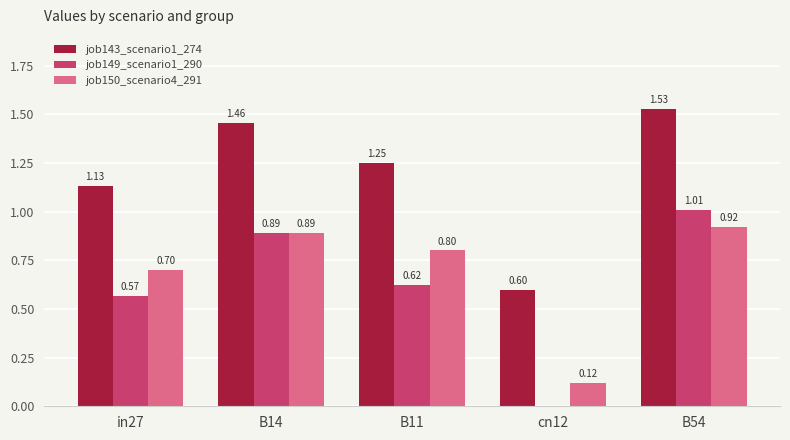

Between B14 and cn12, which series saw the biggest shift?

job149_scenario1_290